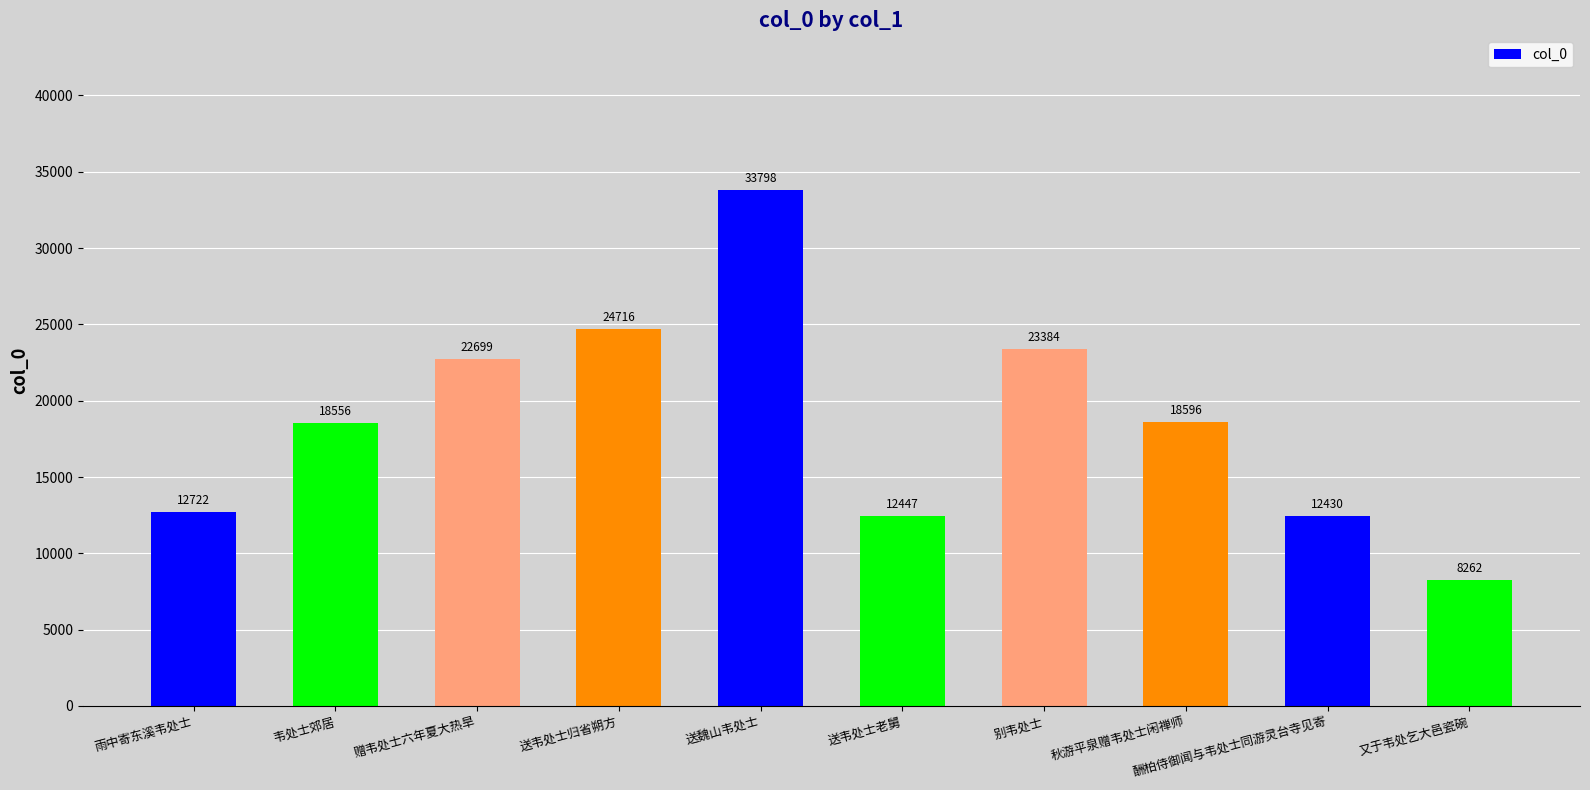

What is the label of the 4th bar from the left?

送韦处士归省朔方